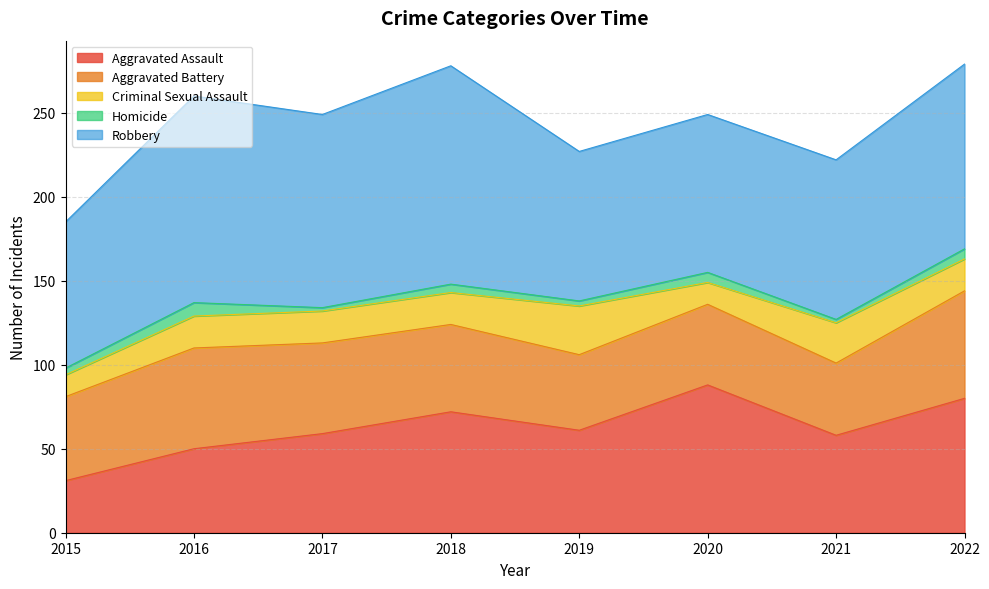

Rank the series by their maximum value, from highest to lowest.

Robbery, Aggravated Assault, Aggravated Battery, Criminal Sexual Assault, Homicide